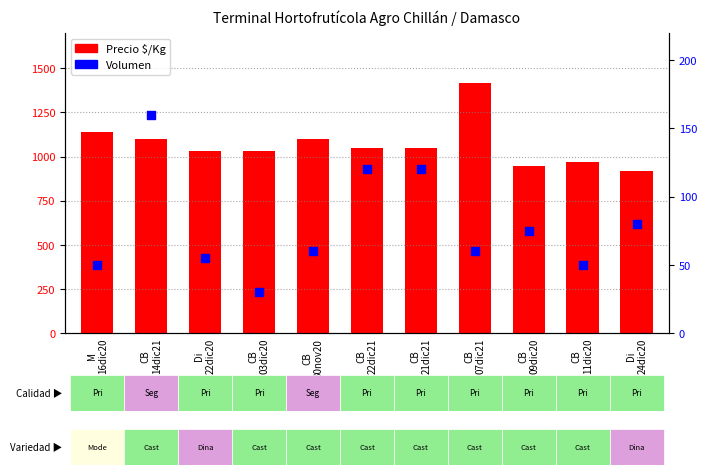

At how many categories does at least one series exceed 952?

9